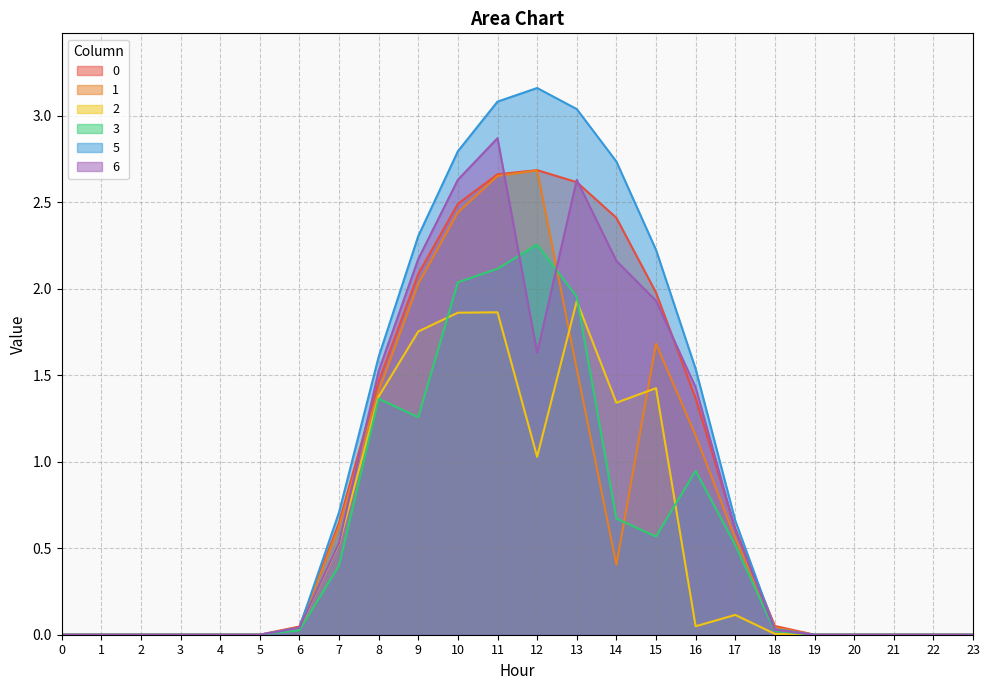

At which category does 1 reach its first local peak?

12